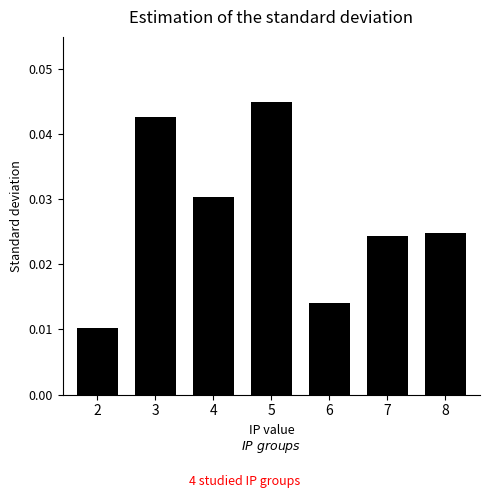

Which has a higher value, 2 or 4?

4